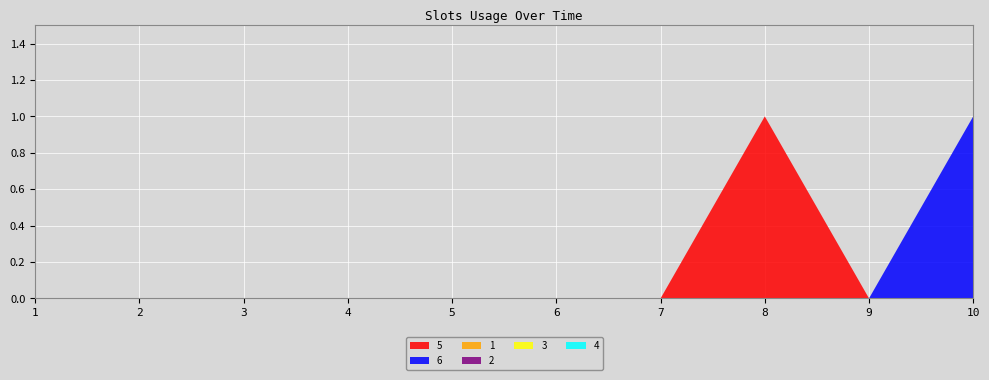

Reading left to right, transcribe all the data shown in this chart.

5: 1=0	2=0	3=0	4=0	5=0	6=0	7=0	8=1	9=0	10=0
6: 1=0	2=0	3=0	4=0	5=0	6=0	7=0	8=0	9=0	10=1
1: 1=0	2=0	3=0	4=0	5=0	6=0	7=0	8=0	9=0	10=0
2: 1=0	2=0	3=0	4=0	5=0	6=0	7=0	8=0	9=0	10=0
3: 1=0	2=0	3=0	4=0	5=0	6=0	7=0	8=0	9=0	10=0
4: 1=0	2=0	3=0	4=0	5=0	6=0	7=0	8=0	9=0	10=0